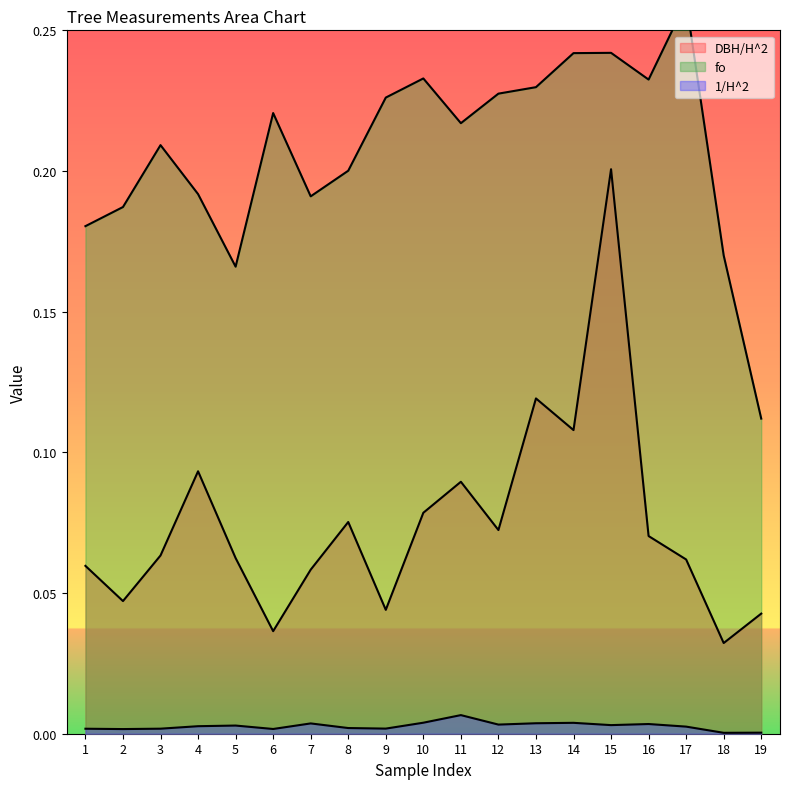

Does the chart have visible grid lines?

No